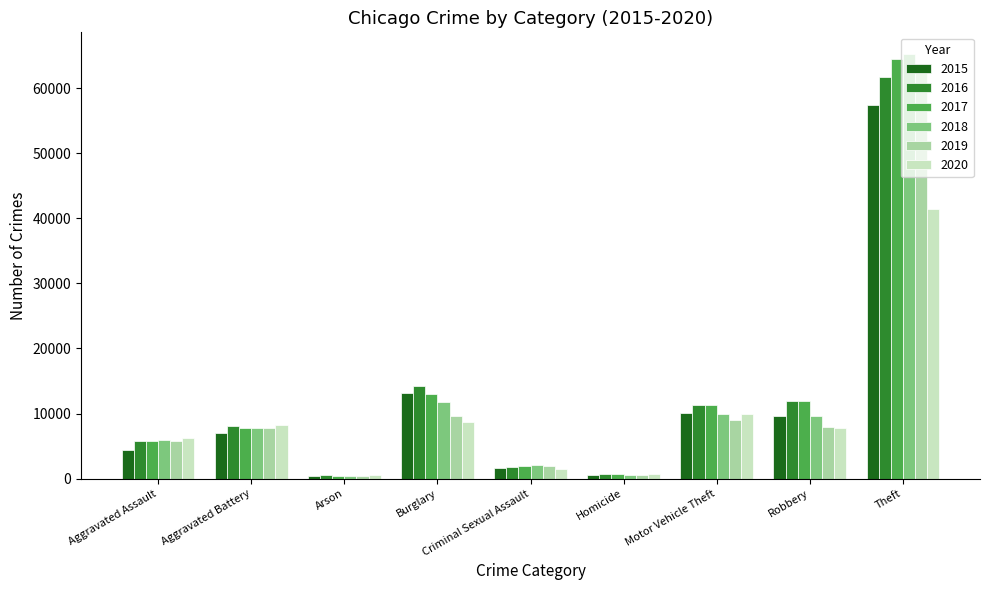

What is the label of the 3rd bar from the left?

Arson